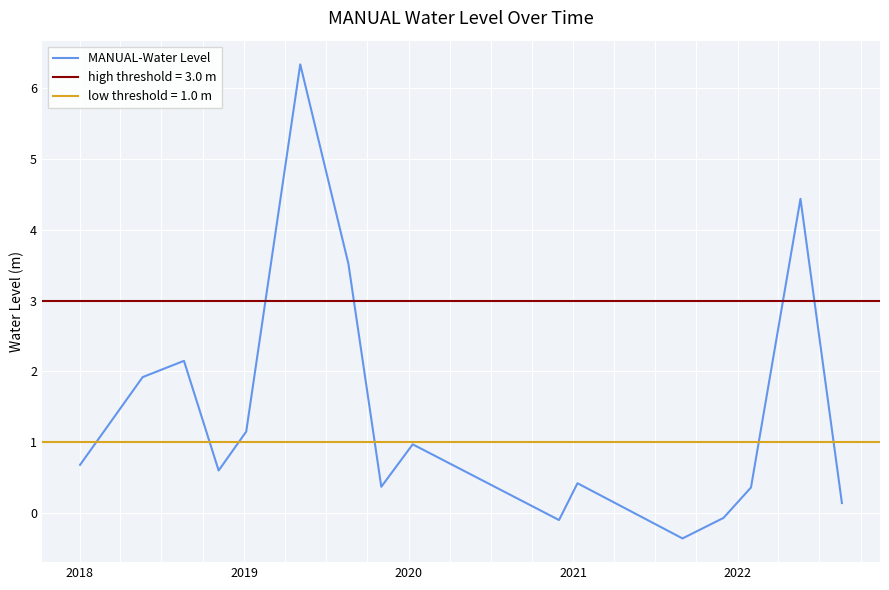

Reading left to right, what are all the values shown in this chart?

0.7	1.9	2.2	0.6	1.1	6.3	3.5	0.4	1.0	-0.1	0.4	-0.4	-0.1	0.4	4.4	0.1